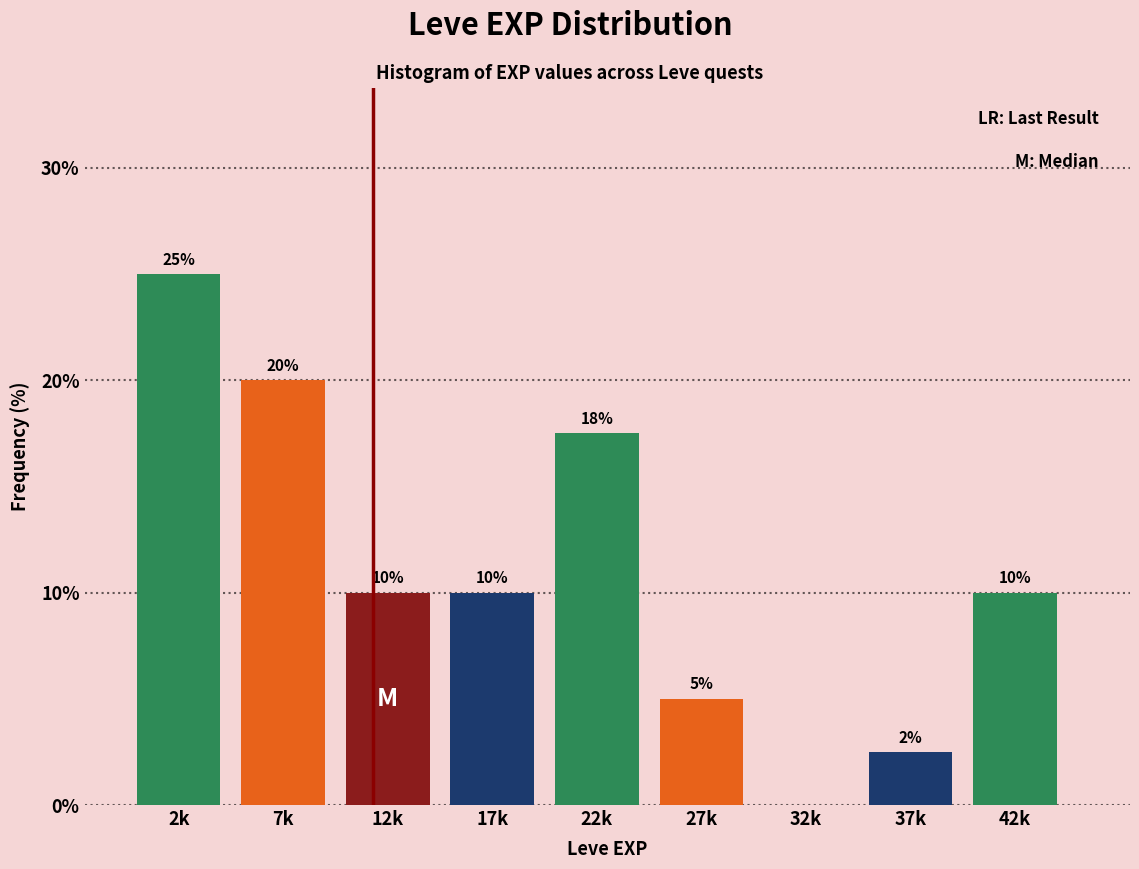

What is the sum of all values?

100.0